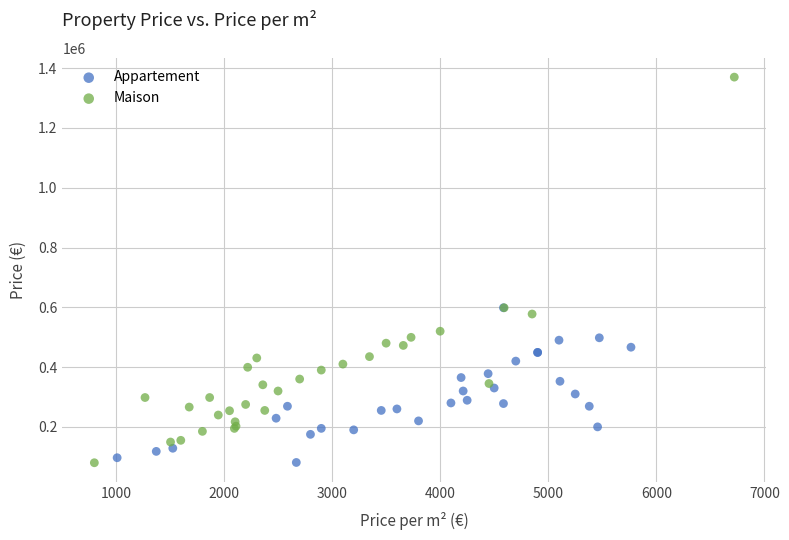

Which series reaches the maximum Y coordinate?

Maison